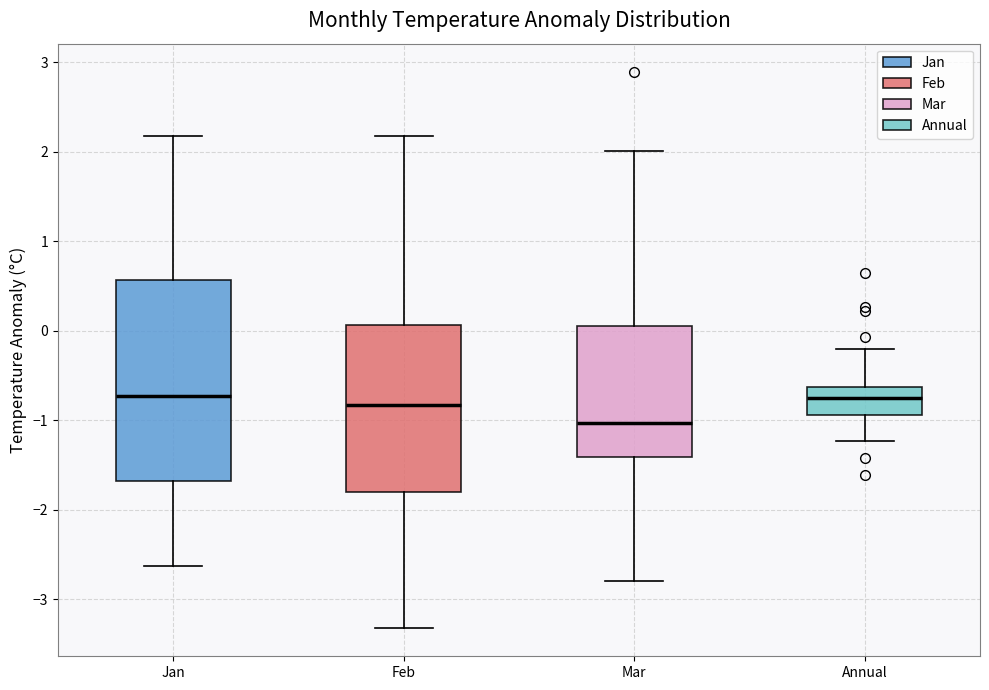

Where is the lower edge of the box for Mar on the y-axis? The values are not printed on the chart, so give them approximately, as read against the axis.

-1.4